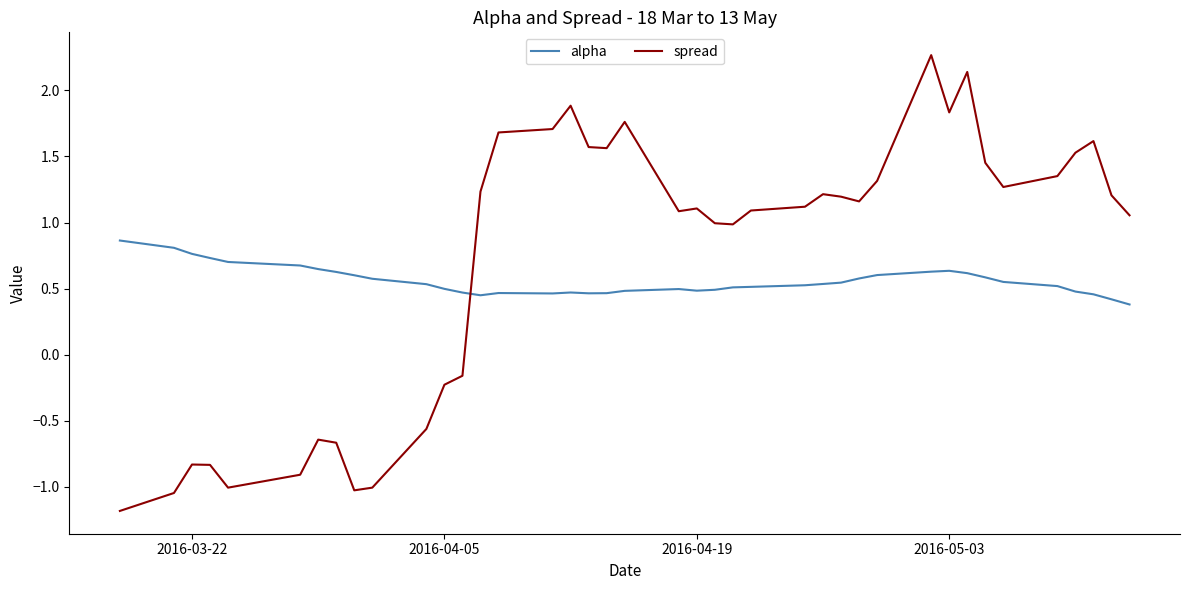

Which series has the largest range (max minus min)?

spread